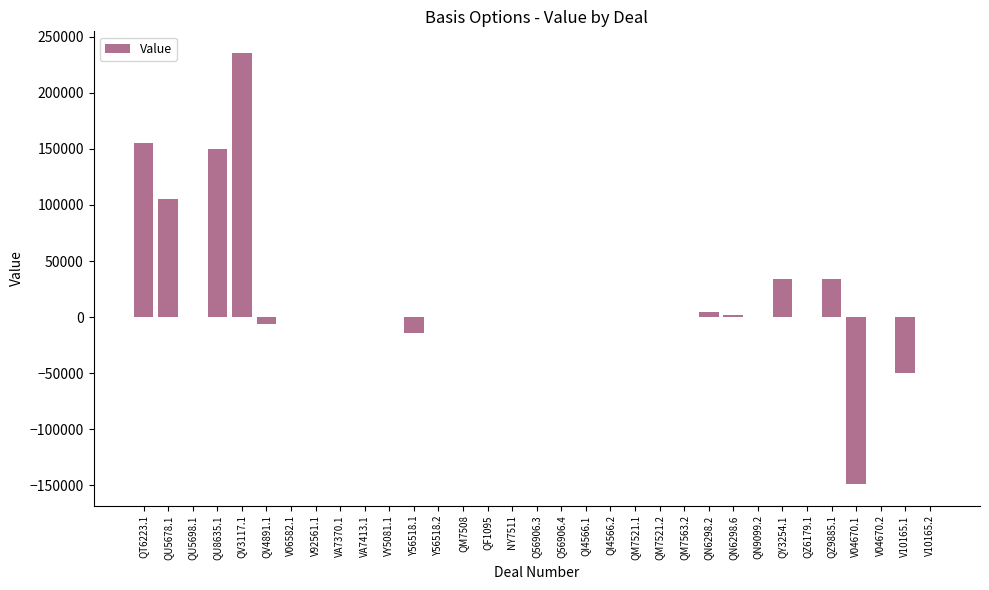

Which label corresponds to the largest value in the chart?

QV3117.1